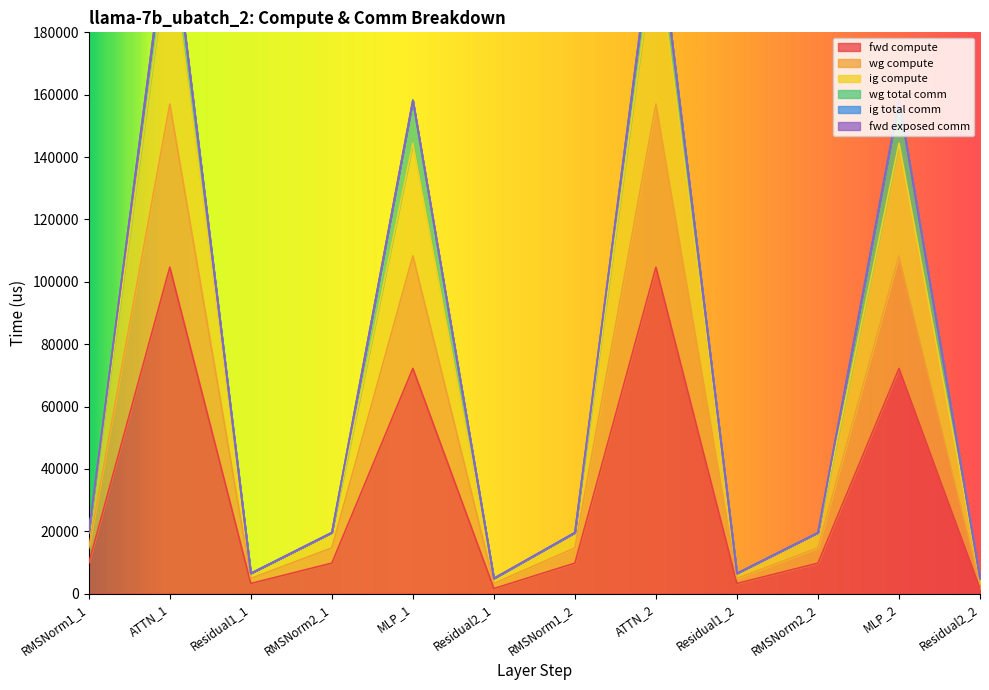

The value of fwd compute at MLP_2 is 112642.0. True or false?

False